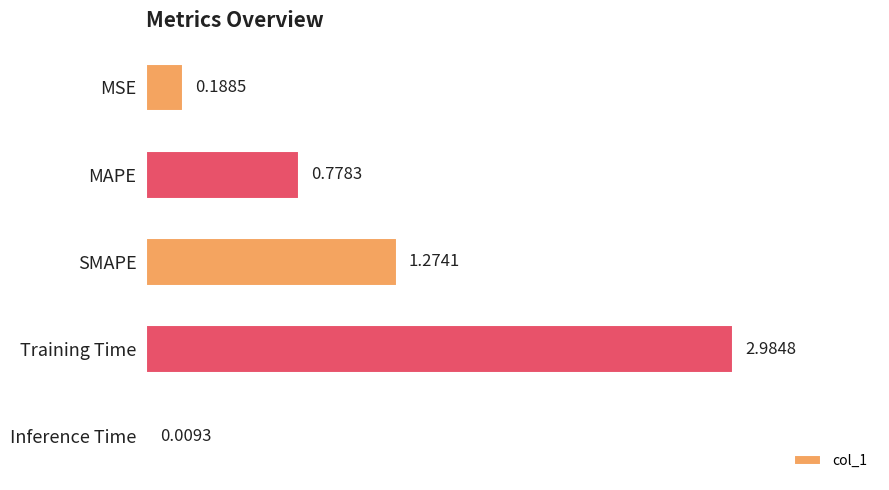

What is the sum of all values?

5.2